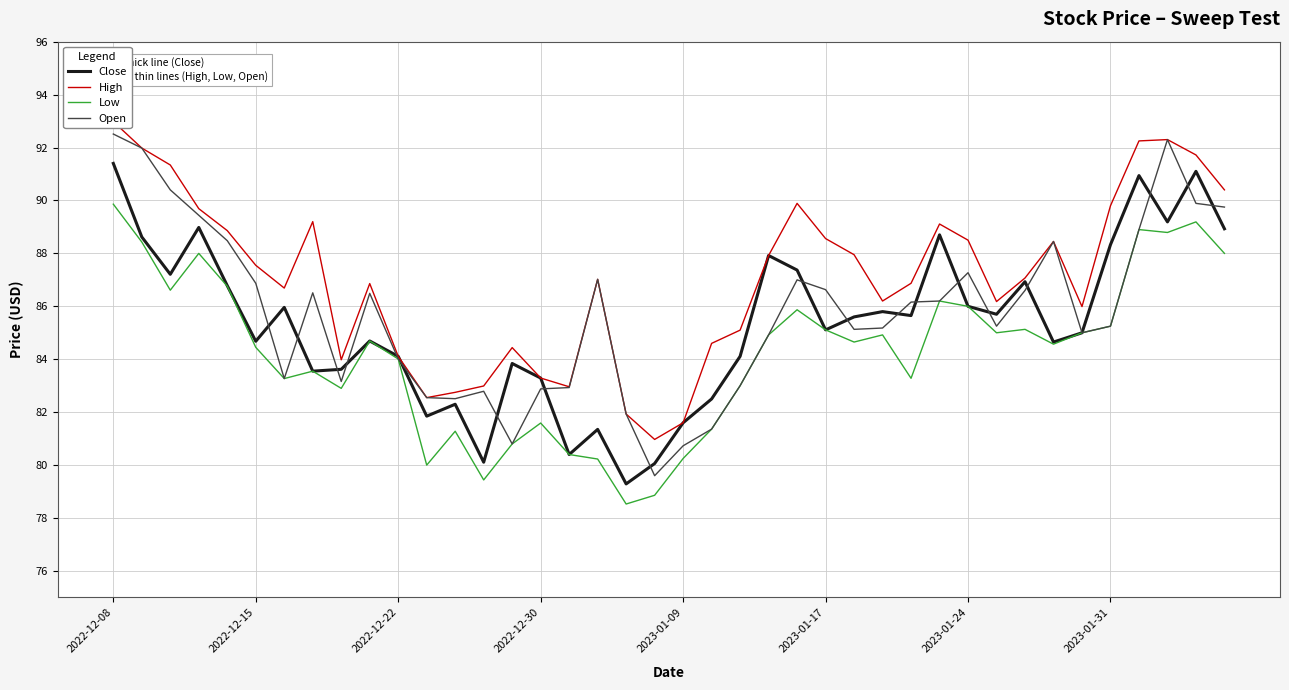

Reading left to right, list all the values displayed in this chart.

Close: 91.4	88.6	87.2	89.0	86.8	84.7	86.0	83.5	83.6	84.7	84.1	81.8	82.3	80.1	83.8	83.3	80.4	81.3	79.3	80.1	81.6	82.5	84.1	87.9	87.4	85.1	85.6	85.8	85.7	88.7	86.0	85.7	86.9	84.7	85.0	88.3	90.9	89.2	91.1	88.9
High: 93.0	92.0	91.3	89.7	88.9	87.5	86.7	89.2	84.0	86.9	84.1	82.5	82.8	83.0	84.4	83.3	83.0	87.0	81.9	81.0	81.6	84.6	85.1	87.9	89.9	88.6	88.0	86.2	86.9	89.1	88.5	86.2	87.1	88.5	86.0	89.8	92.2	92.3	91.7	90.4
Low: 89.9	88.4	86.6	88.0	86.8	84.5	83.3	83.5	82.9	84.7	84.0	80.0	81.3	79.4	80.8	81.6	80.4	80.2	78.5	78.9	80.2	81.4	83.0	84.9	85.9	85.1	84.7	84.9	83.3	86.2	86.0	85.0	85.1	84.6	85.0	85.2	88.9	88.8	89.2	88.0
Open: 92.5	92.0	90.4	89.4	88.5	86.9	83.3	86.5	83.2	86.5	84.0	82.5	82.5	82.8	80.8	82.9	82.9	87.0	81.9	79.6	80.7	81.4	83.0	84.9	87.0	86.6	85.1	85.2	86.2	86.2	87.3	85.2	86.6	88.5	85.0	85.2	88.9	92.3	89.9	89.8